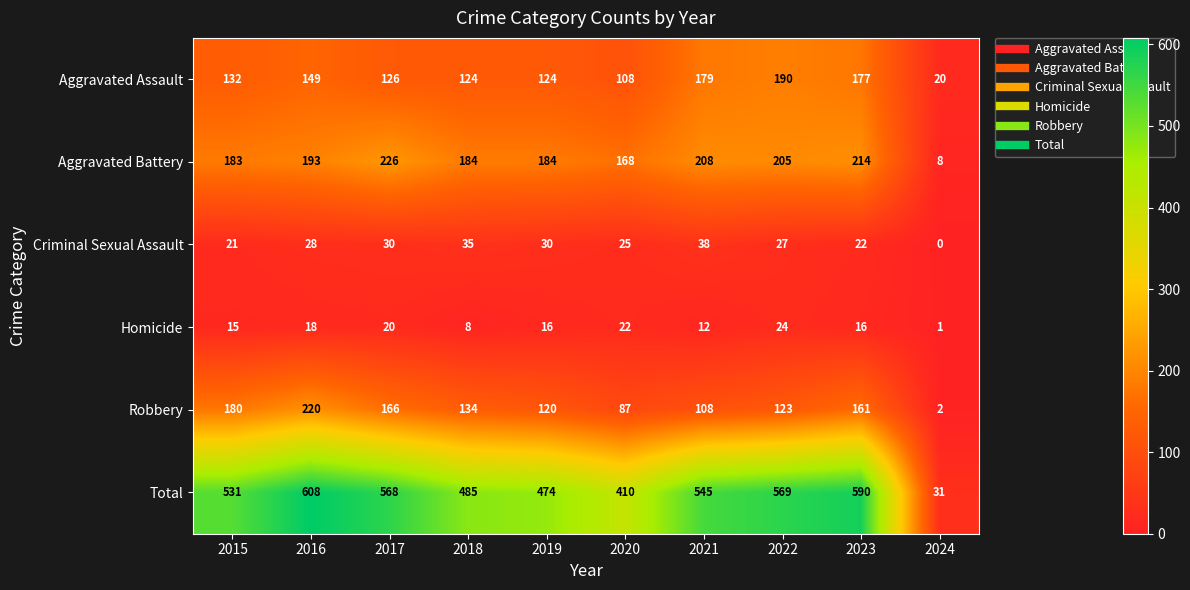

The value of Aggravated Assault at 2020 is 108. True or false?

True